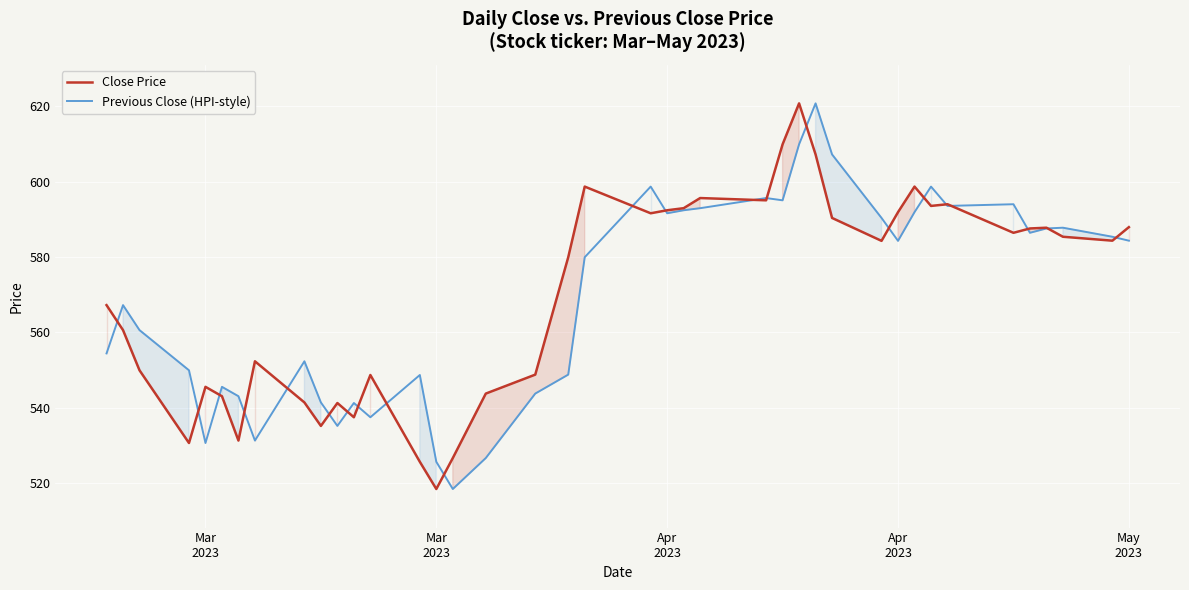

True or false: Previous Close (HPI-style) and Close Price intersect in this chart.

True